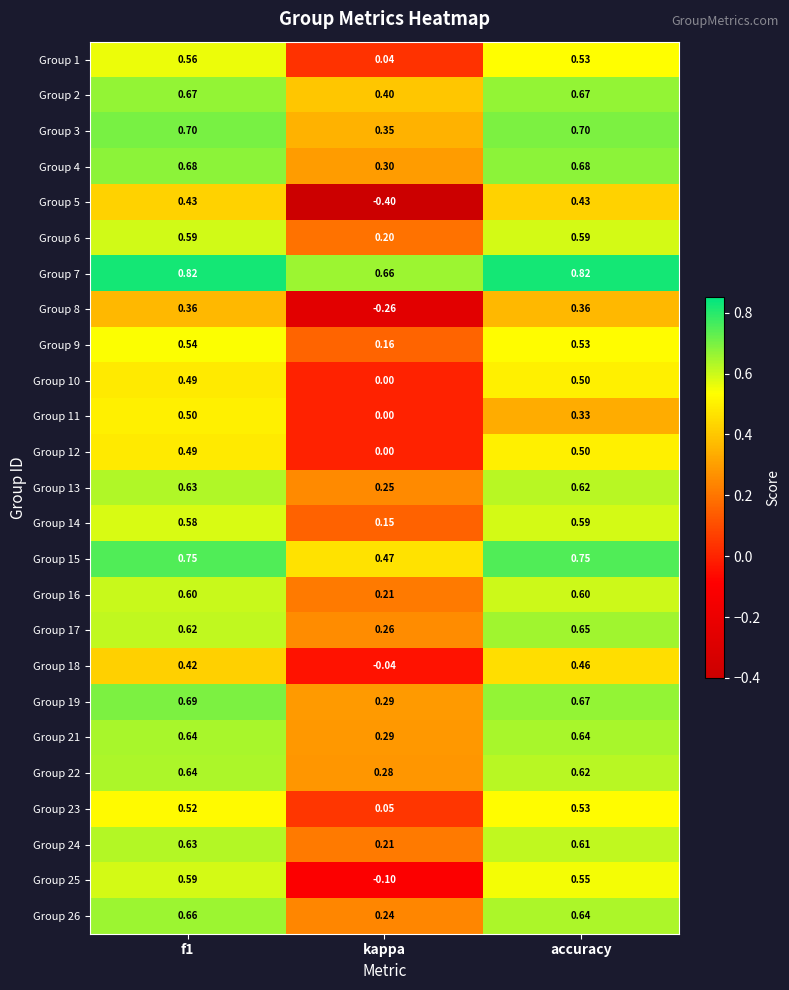

At which label is Group 23 closest to 0?

kappa